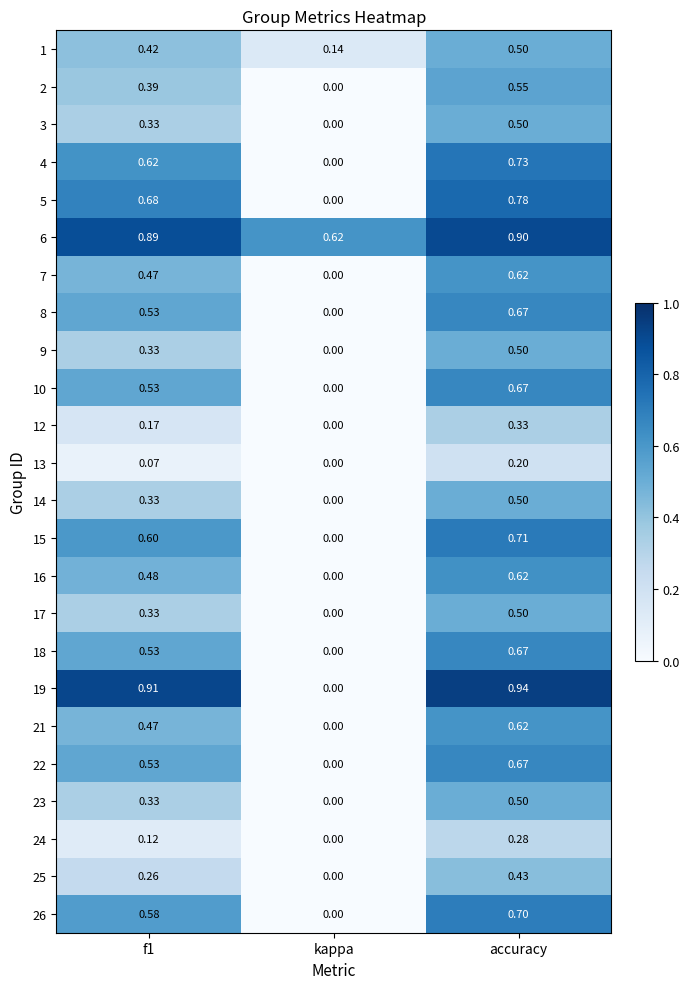

Which series has the largest total across all categories?

6